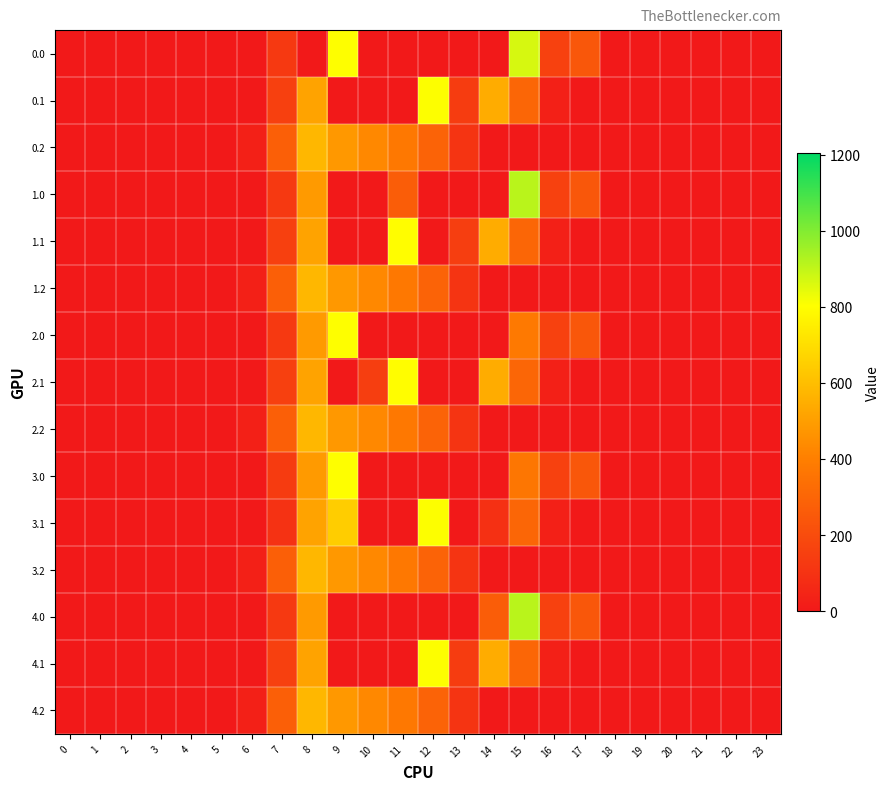

Reading left to right, what are all the values shown in this chart?

0.0: 0=0.0	1=0.0	2=0.0	3=0.0	4=0.0	5=0.0	6=0.0	7=124.7	8=0.0	9=804.0	10=0.0	11=0.0	12=0.0	13=0.0	14=0.0	15=867.3	16=156.6	17=243.5	18=0.0	19=0.0	20=0.0	21=0.0	22=0.0	23=0.0
0.1: 0=0.0	1=0.0	2=0.0	3=0.0	4=0.0	5=0.0	6=0.0	7=153.2	8=514.8	9=0.0	10=0.0	11=0.0	12=806.9	13=139.1	14=544.1	15=301.4	16=26.8	17=0.0	18=0.0	19=0.0	20=0.0	21=0.0	22=0.0	23=0.0
0.2: 0=0.0	1=0.0	2=0.0	3=0.0	4=0.0	5=0.0	6=29.3	7=276.9	8=576.6	9=480.7	10=430.5	11=374.4	12=289.5	13=107.8	14=0.0	15=0.0	16=0.0	17=0.0	18=0.0	19=0.0	20=0.0	21=0.0	22=0.0	23=0.0
1.0: 0=0.0	1=0.0	2=0.0	3=0.0	4=0.0	5=0.0	6=0.0	7=124.7	8=489.3	9=0.0	10=0.0	11=270.2	12=0.0	13=0.0	14=0.0	15=911.8	16=156.6	17=243.5	18=0.0	19=0.0	20=0.0	21=0.0	22=0.0	23=0.0
1.1: 0=0.0	1=0.0	2=0.0	3=0.0	4=0.0	5=0.0	6=0.0	7=153.2	8=514.8	9=0.0	10=0.0	11=800.2	12=0.0	13=145.8	14=544.1	15=301.4	16=26.8	17=0.0	18=0.0	19=0.0	20=0.0	21=0.0	22=0.0	23=0.0
1.2: 0=0.0	1=0.0	2=0.0	3=0.0	4=0.0	5=0.0	6=29.3	7=276.9	8=576.6	9=480.7	10=430.5	11=374.4	12=289.5	13=107.8	14=0.0	15=0.0	16=0.0	17=0.0	18=0.0	19=0.0	20=0.0	21=0.0	22=0.0	23=0.0
2.0: 0=0.0	1=0.0	2=0.0	3=0.0	4=0.0	5=0.0	6=0.0	7=124.7	8=489.3	9=804.0	10=0.0	11=0.0	12=0.0	13=0.0	14=0.0	15=378.0	16=156.6	17=243.5	18=0.0	19=0.0	20=0.0	21=0.0	22=0.0	23=0.0
2.1: 0=0.0	1=0.0	2=0.0	3=0.0	4=0.0	5=0.0	6=0.0	7=153.2	8=514.8	9=0.0	10=145.8	11=800.2	12=0.0	13=0.0	14=544.1	15=301.4	16=26.8	17=0.0	18=0.0	19=0.0	20=0.0	21=0.0	22=0.0	23=0.0
2.2: 0=0.0	1=0.0	2=0.0	3=0.0	4=0.0	5=0.0	6=29.3	7=276.9	8=576.6	9=480.7	10=430.5	11=374.4	12=289.5	13=107.8	14=0.0	15=0.0	16=0.0	17=0.0	18=0.0	19=0.0	20=0.0	21=0.0	22=0.0	23=0.0
3.0: 0=0.0	1=0.0	2=0.0	3=0.0	4=0.0	5=0.0	6=0.0	7=134.3	8=489.3	9=804.0	10=0.0	11=0.0	12=0.0	13=0.0	14=0.0	15=368.4	16=156.6	17=243.5	18=0.0	19=0.0	20=0.0	21=0.0	22=0.0	23=0.0
3.1: 0=0.0	1=0.0	2=0.0	3=0.0	4=0.0	5=0.0	6=0.0	7=99.4	8=514.8	9=646.9	10=0.0	11=0.0	12=806.9	13=0.0	14=90.2	15=301.4	16=26.8	17=0.0	18=0.0	19=0.0	20=0.0	21=0.0	22=0.0	23=0.0
3.2: 0=0.0	1=0.0	2=0.0	3=0.0	4=0.0	5=0.0	6=29.3	7=276.9	8=576.6	9=480.7	10=430.5	11=374.4	12=289.5	13=107.8	14=0.0	15=0.0	16=0.0	17=0.0	18=0.0	19=0.0	20=0.0	21=0.0	22=0.0	23=0.0
4.0: 0=0.0	1=0.0	2=0.0	3=0.0	4=0.0	5=0.0	6=0.0	7=124.7	8=489.3	9=0.0	10=0.0	11=0.0	12=0.0	13=0.0	14=270.2	15=911.8	16=156.6	17=243.5	18=0.0	19=0.0	20=0.0	21=0.0	22=0.0	23=0.0
4.1: 0=0.0	1=0.0	2=0.0	3=0.0	4=0.0	5=0.0	6=0.0	7=153.2	8=514.8	9=0.0	10=0.0	11=0.0	12=806.9	13=139.1	14=544.1	15=301.4	16=26.8	17=0.0	18=0.0	19=0.0	20=0.0	21=0.0	22=0.0	23=0.0
4.2: 0=0.0	1=0.0	2=0.0	3=0.0	4=0.0	5=0.0	6=29.3	7=276.9	8=576.6	9=480.7	10=430.5	11=374.4	12=289.5	13=107.8	14=0.0	15=0.0	16=0.0	17=0.0	18=0.0	19=0.0	20=0.0	21=0.0	22=0.0	23=0.0